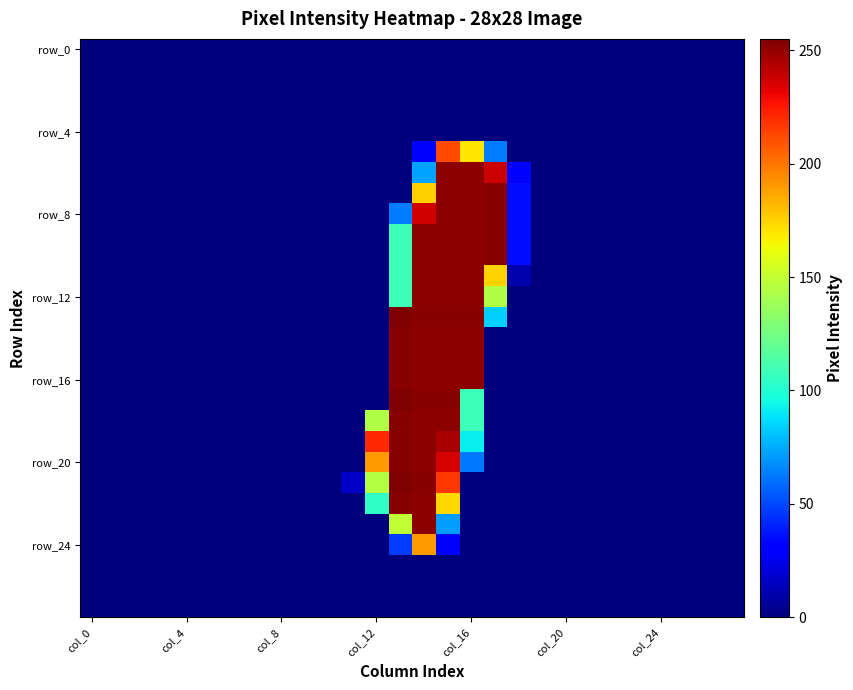

What is the maximum value shown in the chart?

255